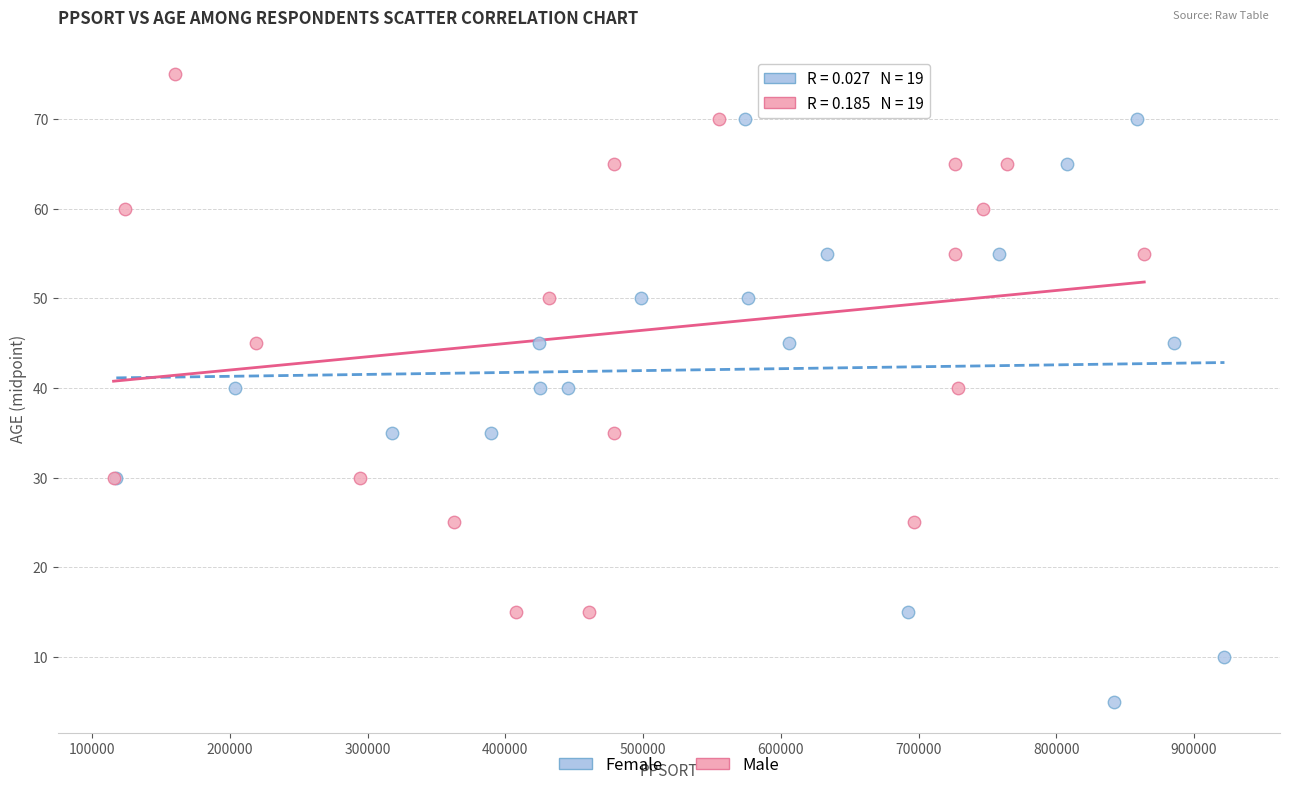

What are all the series names shown in the legend?

Female, Male